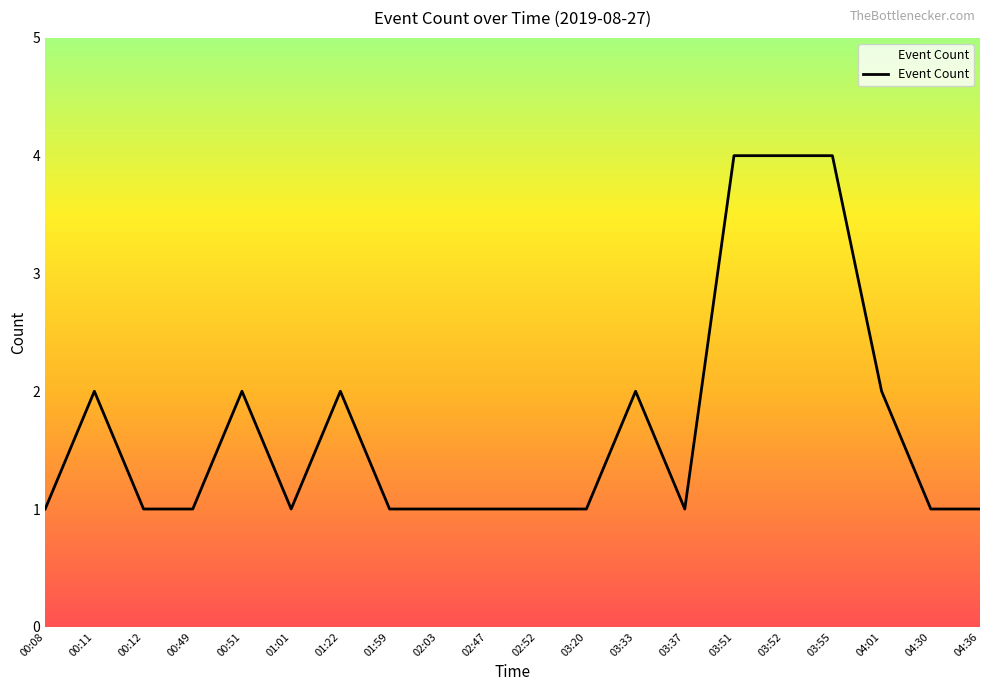

What is the maximum value shown in the chart?

4